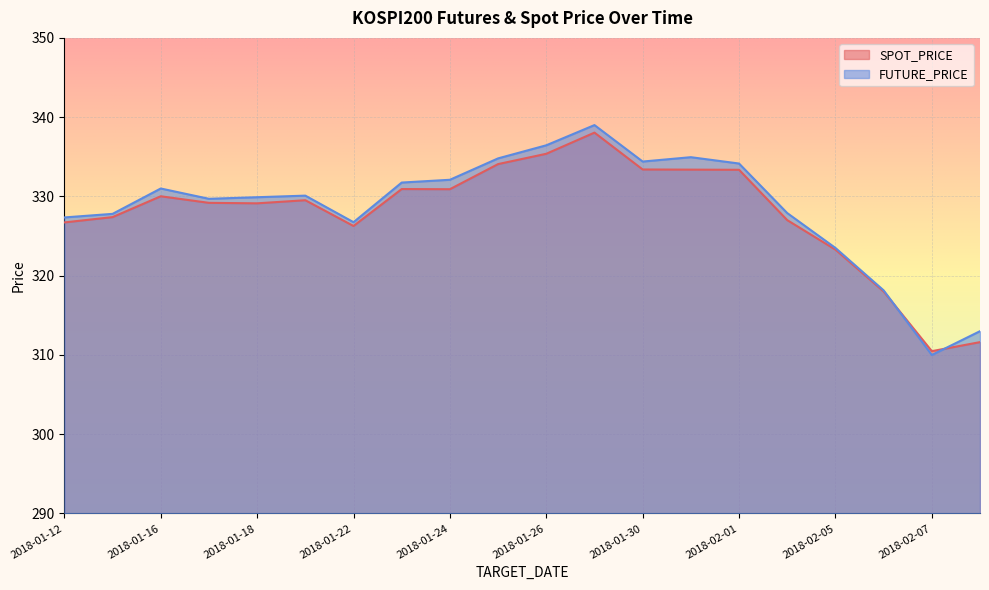

Which has a higher value, 2018-01-25 or 2018-02-01?

2018-01-25